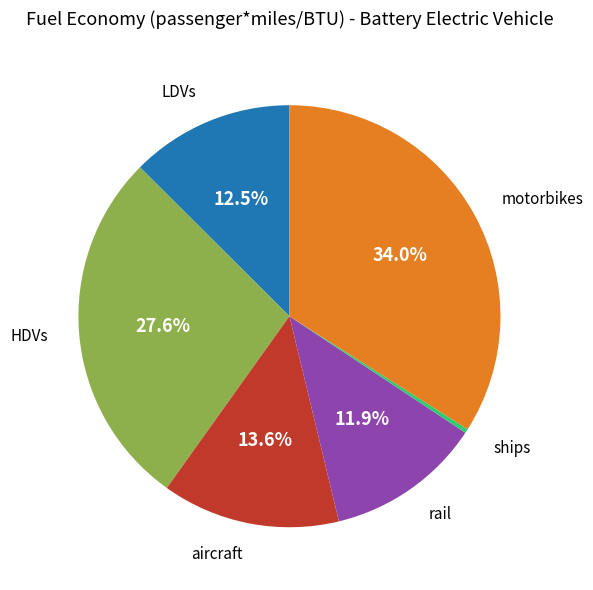

Is it true that aircraft is 14% of the pie?

True